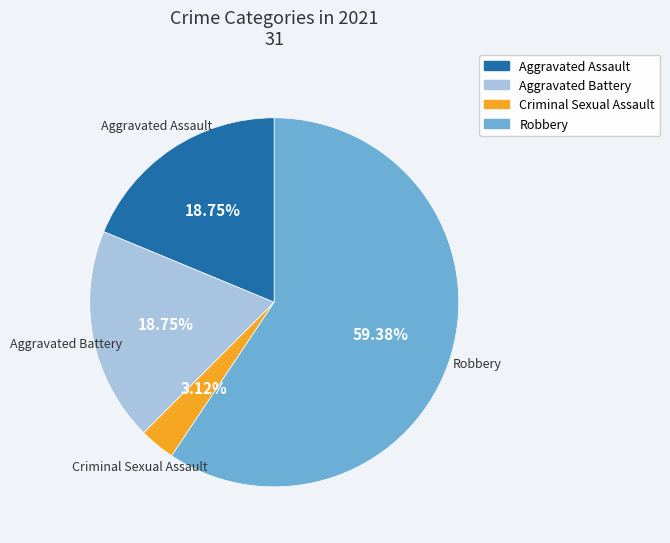

Approximately how many times larger is the value at Aggravated Assault compared to Robbery?

0.3